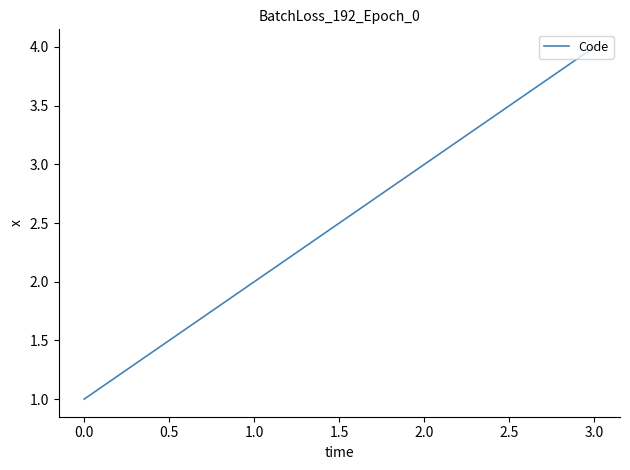

What is the maximum value shown in the chart?

4